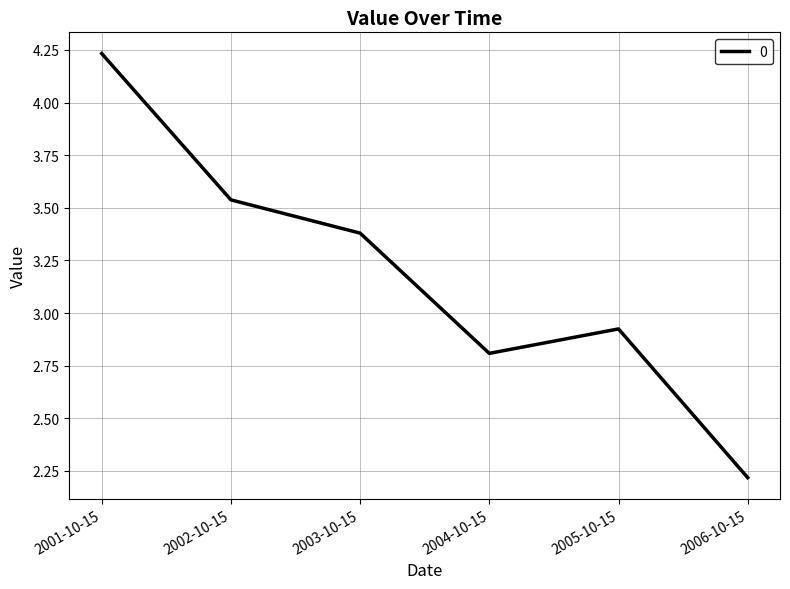

True or false: there are more than 0 points higher than both neighbors.

True